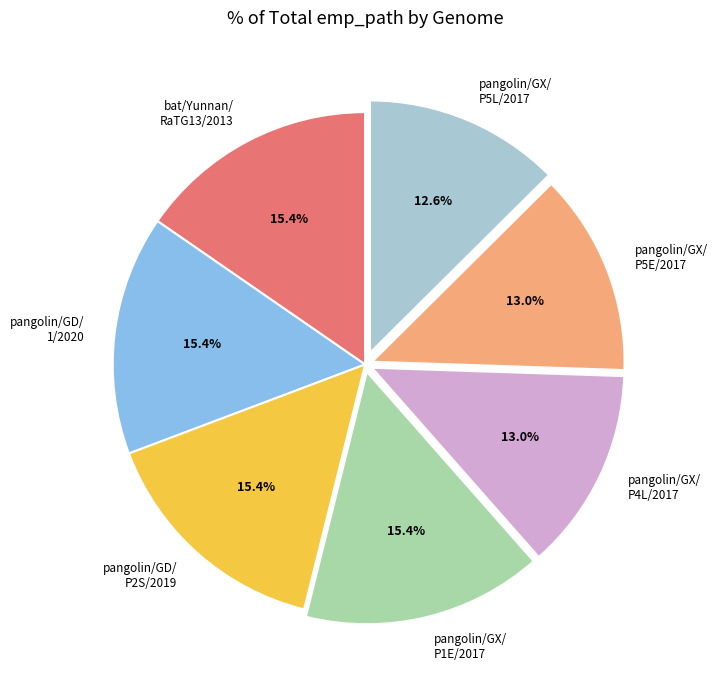

Is the sum of pangolin/GX/ P5L/2017 and pangolin/GD/ 1/2020 greater than half?

No